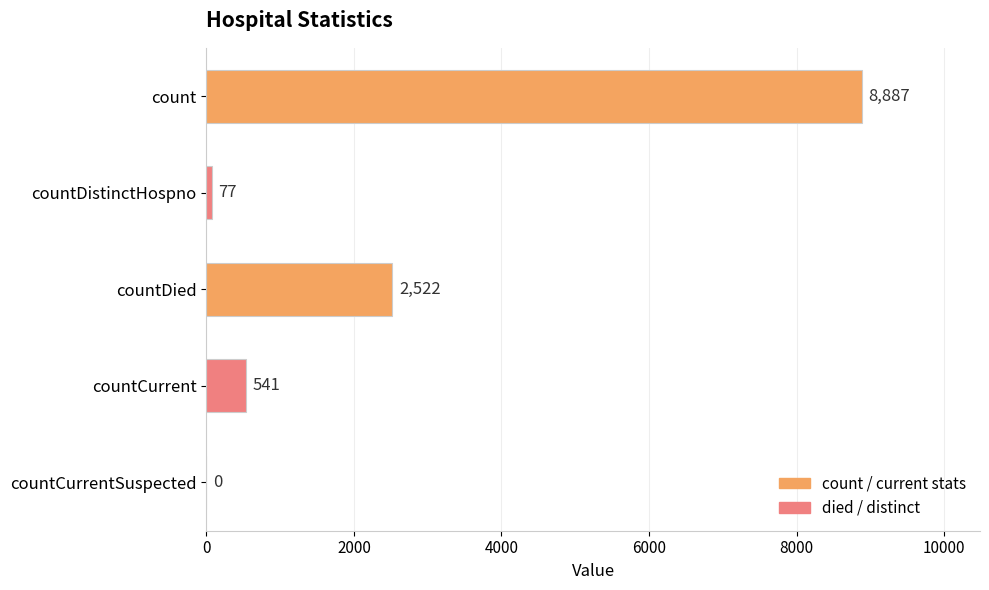

What is the change in value from count to countCurrentSuspected?

-8887